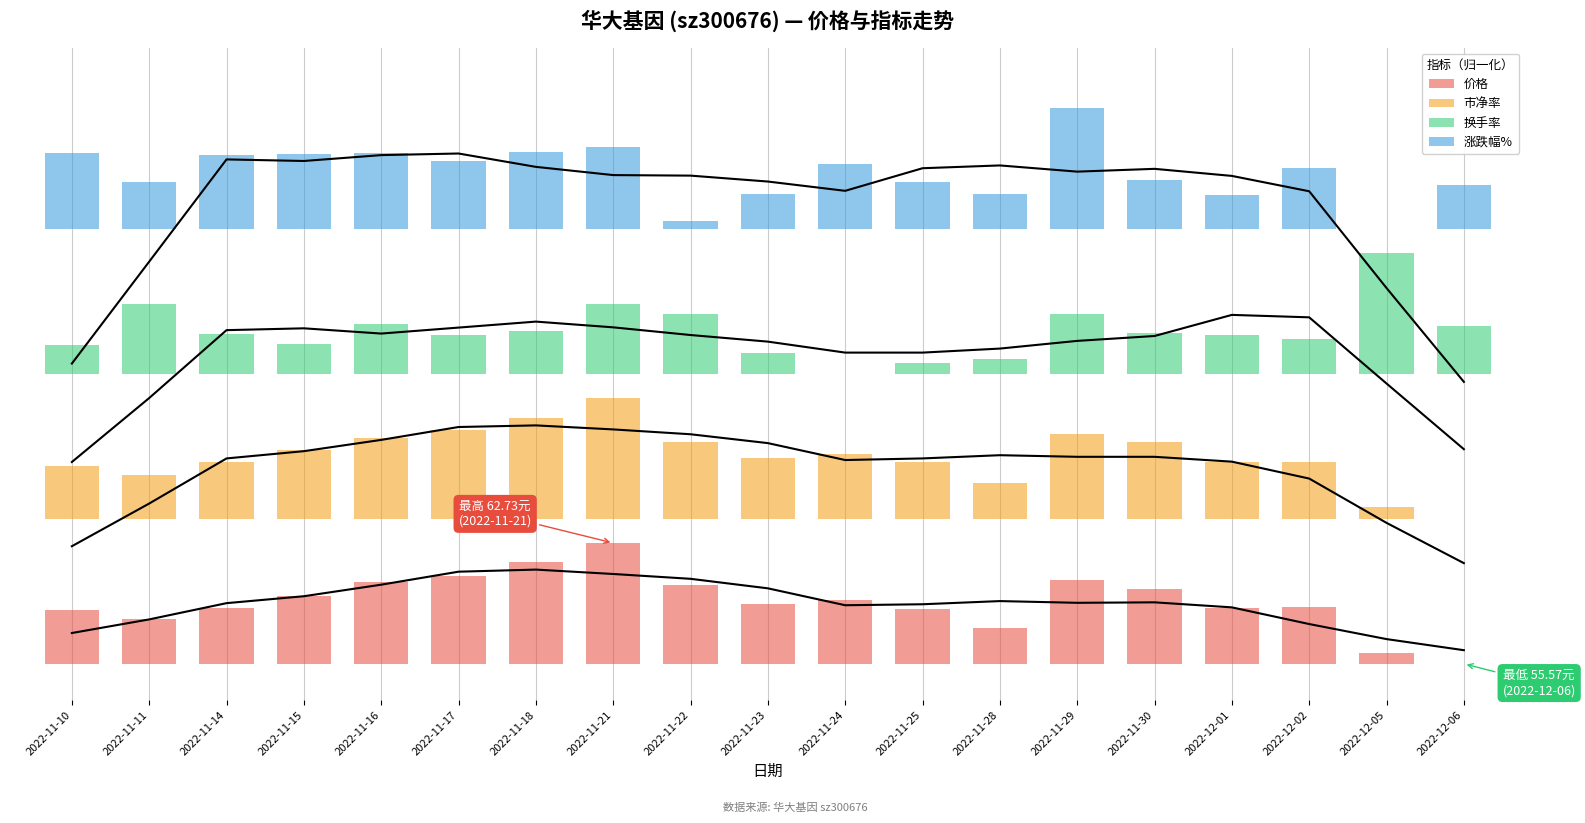

How many distinct data groups are displayed?

4